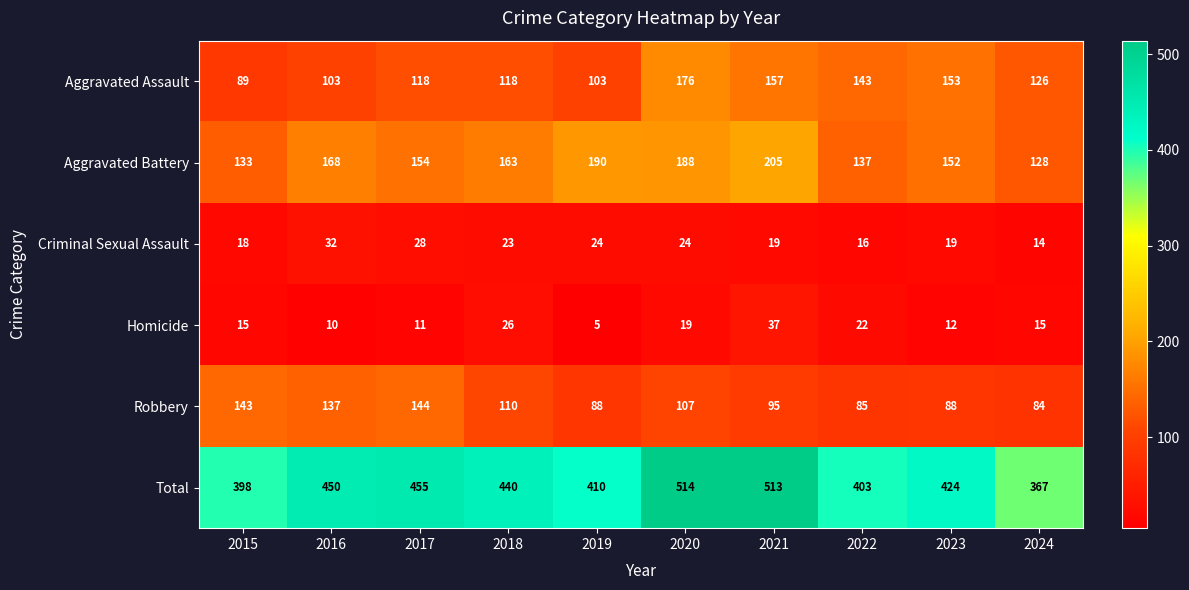

How many categories are shown in the chart?

10